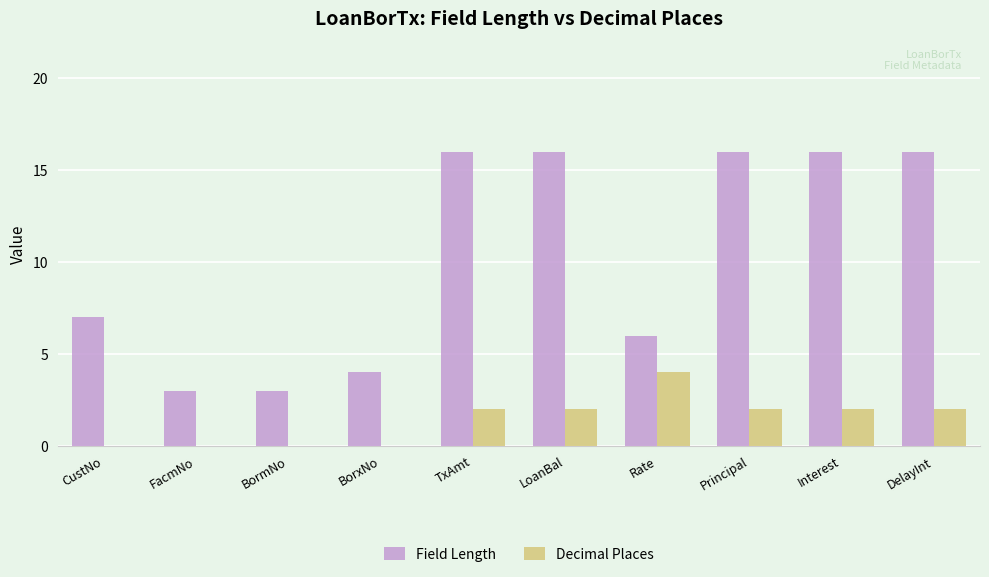

Are the bars horizontal?

No